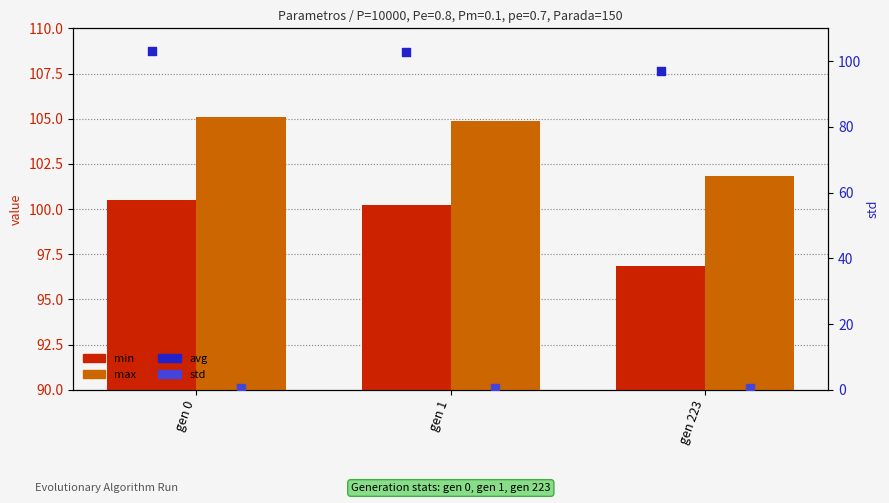

What is the total value across all series at gen 0?

309.3